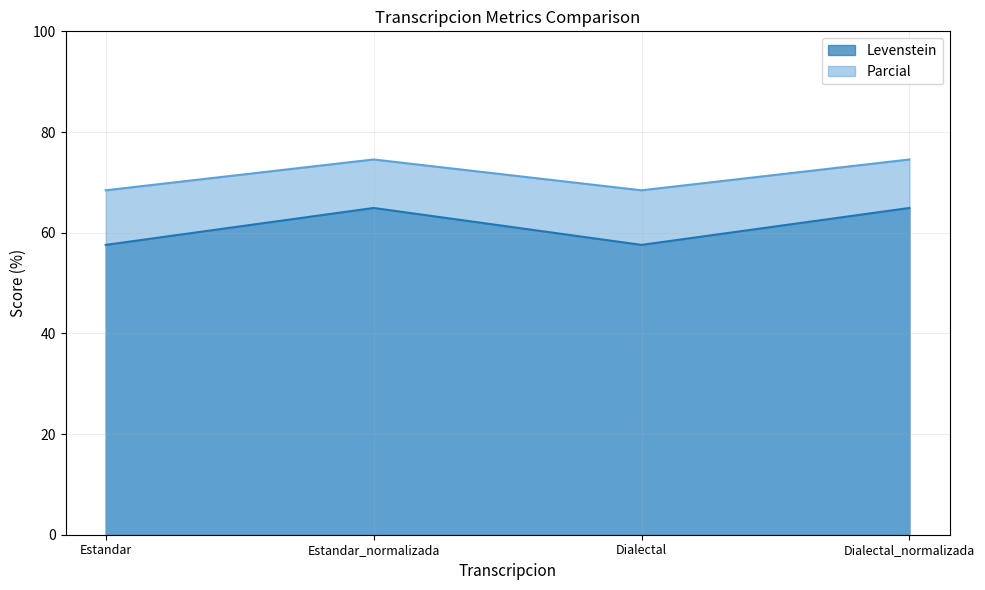

The value of Parcial at Estandar_normalizada is 36.7. True or false?

False